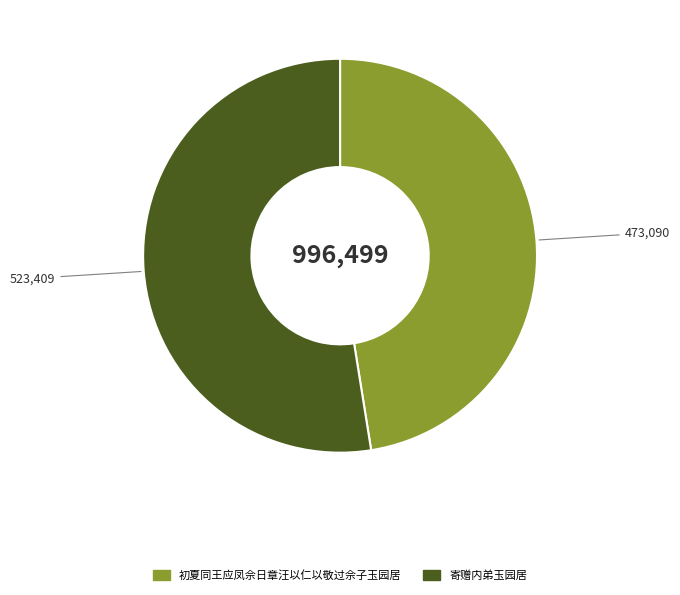

Does 初夏同王应凤佘日章汪以仁以敬过佘子玉园居 represent more than half of the total?

No